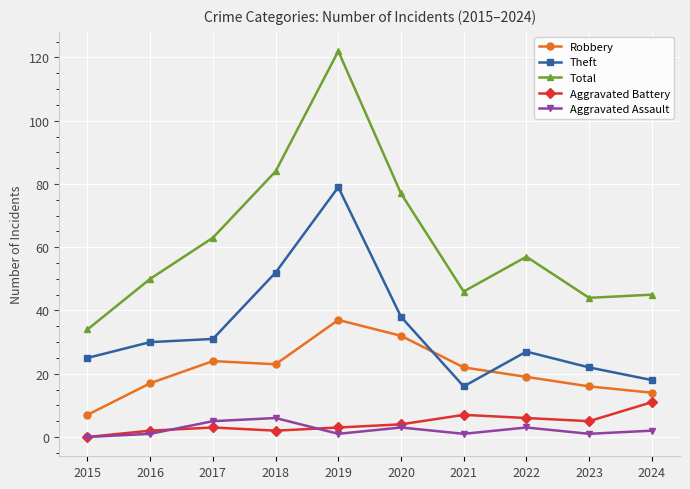

True or false: Theft has more than 1 points higher than both neighbors.

True